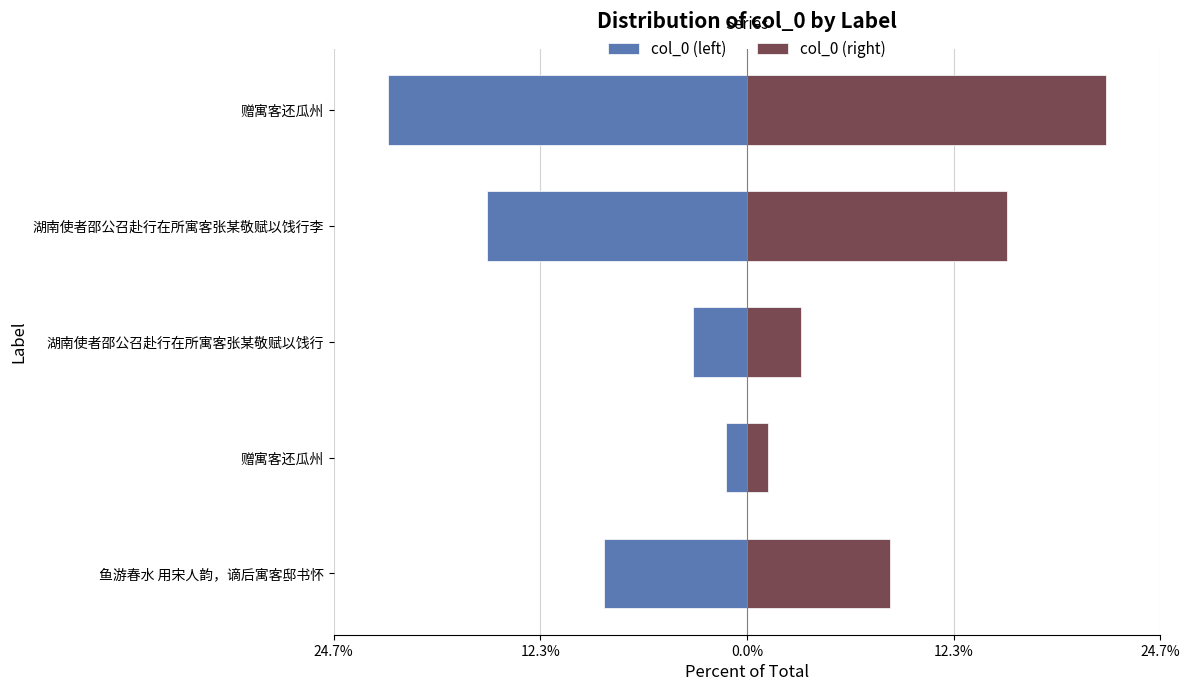

Reading left to right, what are all the values shown in this chart?

col_0 (left): -8.5	-1.3	-3.2	-15.5	-21.4
col_0 (right): 8.5	1.3	3.2	15.5	21.4